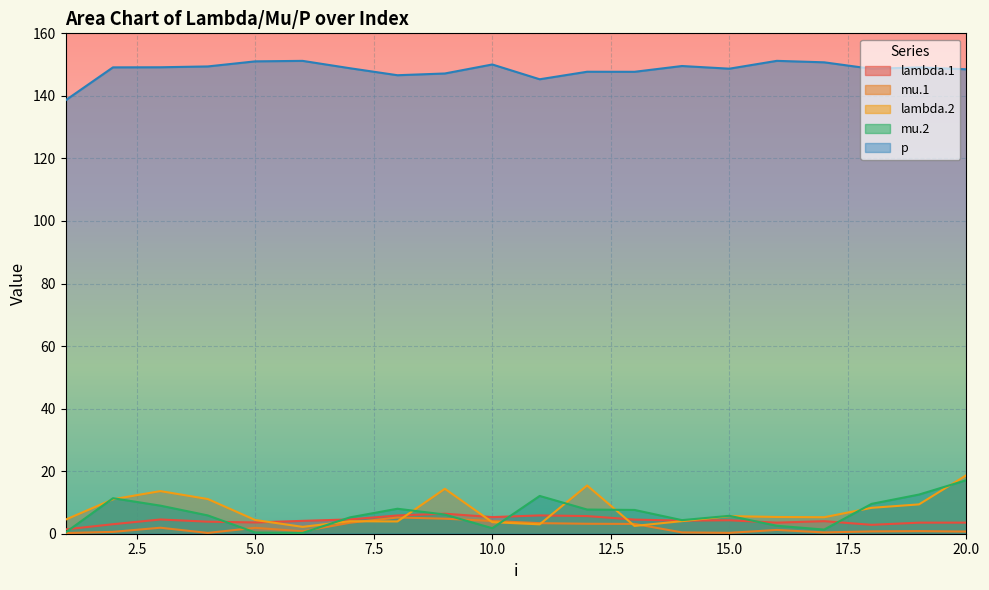

True or false: p and mu.2 cross at least once.

False